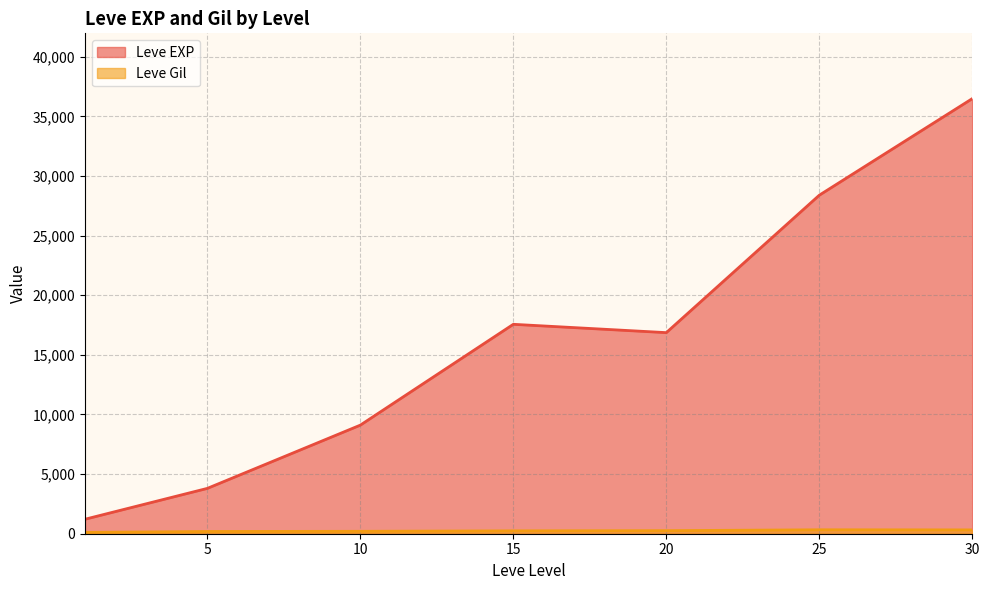

What is the difference between the second highest and minimum values in the Leve EXP series?

27180.0